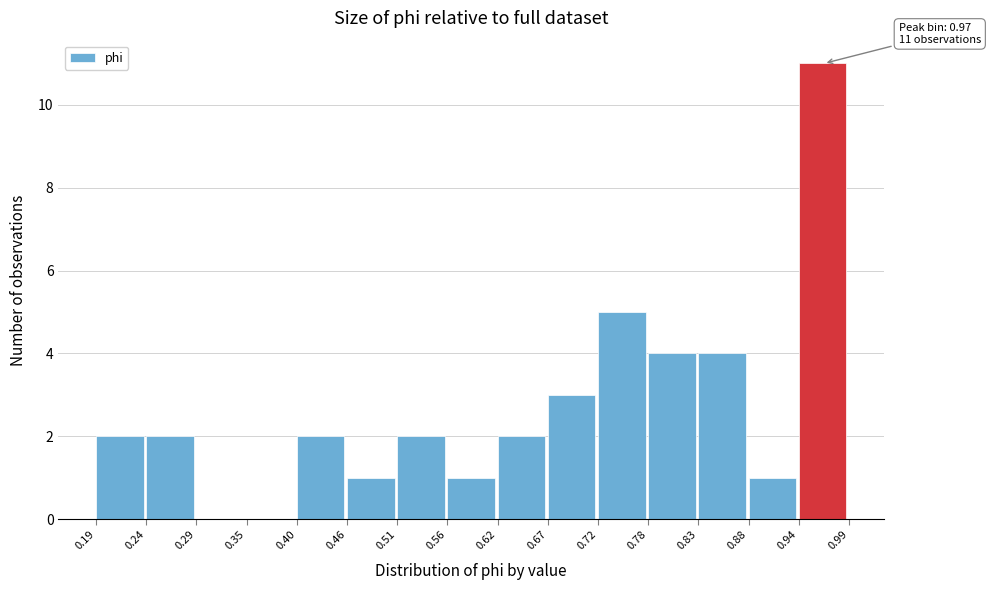

Which range on the x-axis has the tallest bar?

0.94 to 0.99